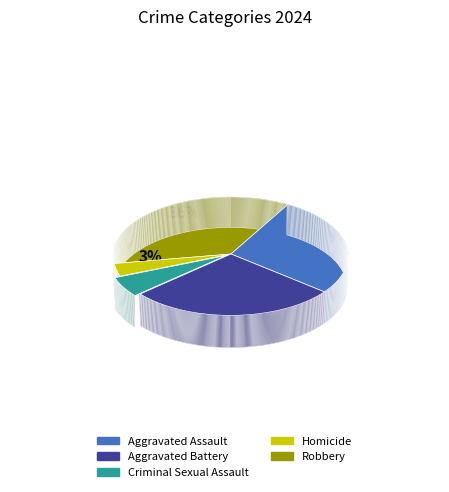

What is the smallest slice in the pie chart?

Homicide